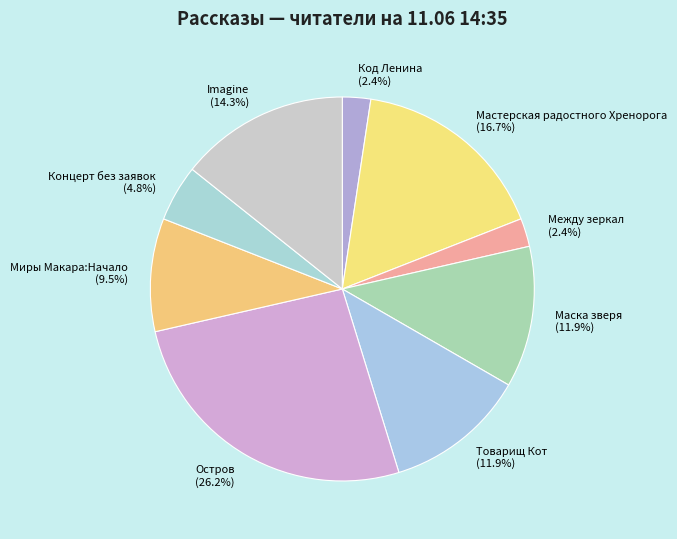

How many slices are in this pie chart?

9